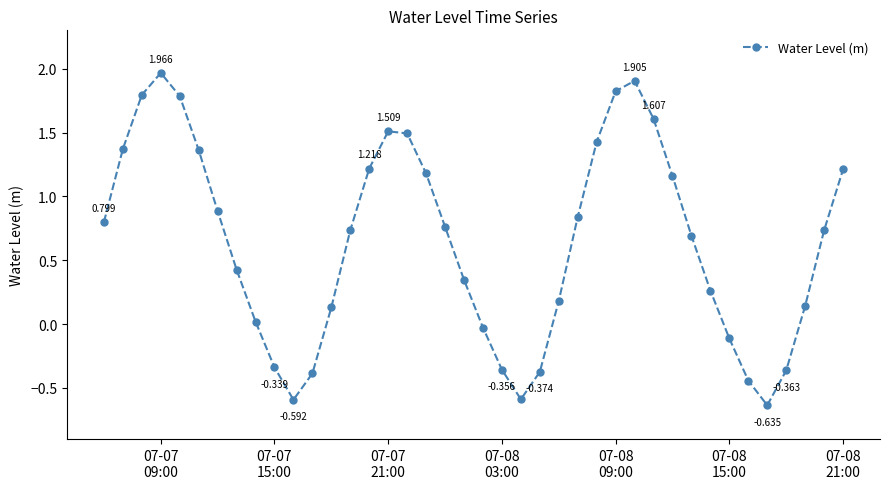

True or false: the data has more than 0 interior local peaks.

True